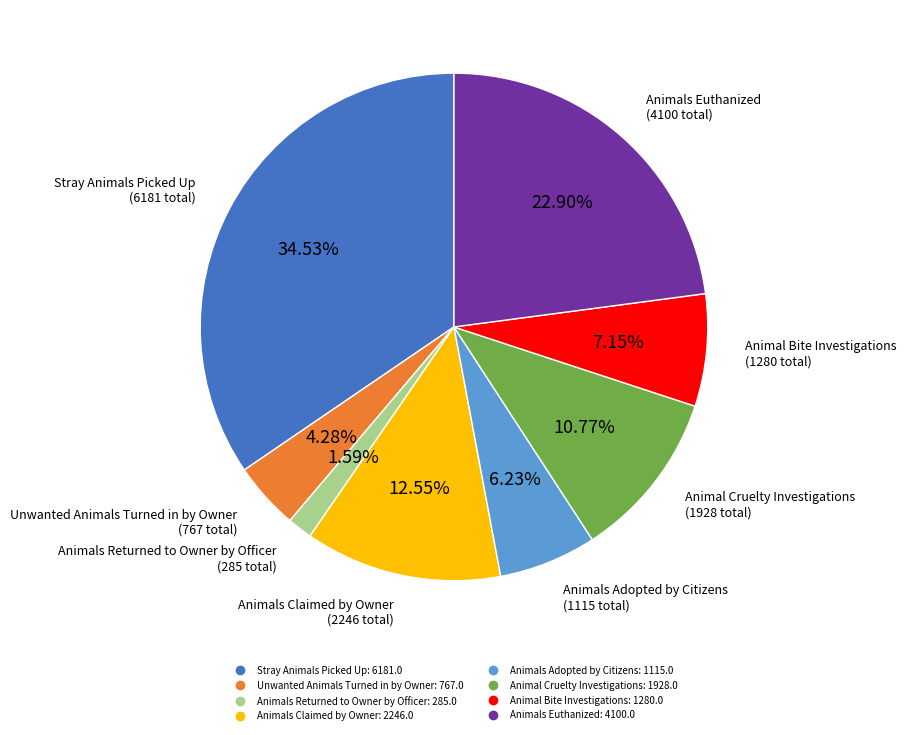

What is the ratio of the value at Animal Cruelty Investigations to the value at Animals Adopted by Citizens?

1.7